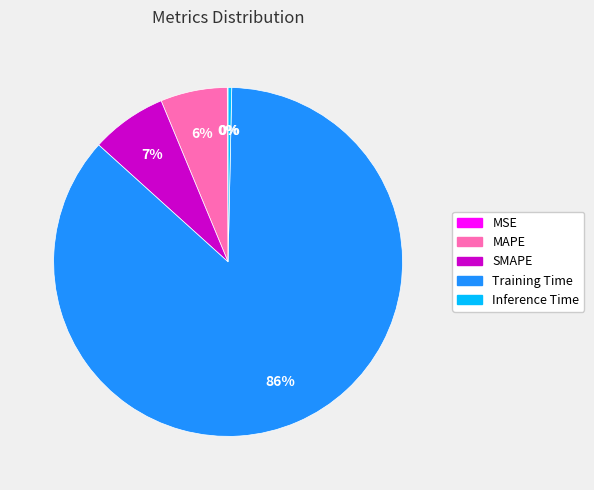

To the nearest percent, what is the difference between the Inference Time and SMAPE slice percentages?

7%